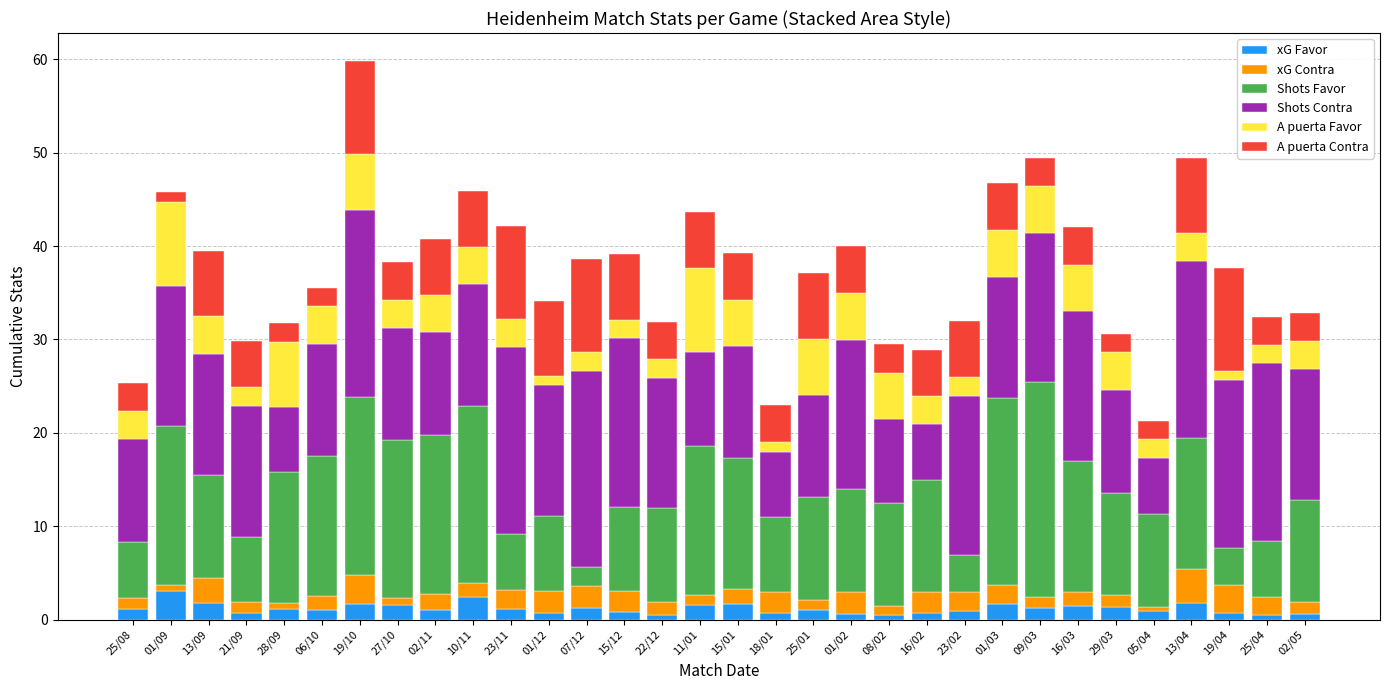

At which category is the sum across all series the highest?

19/10